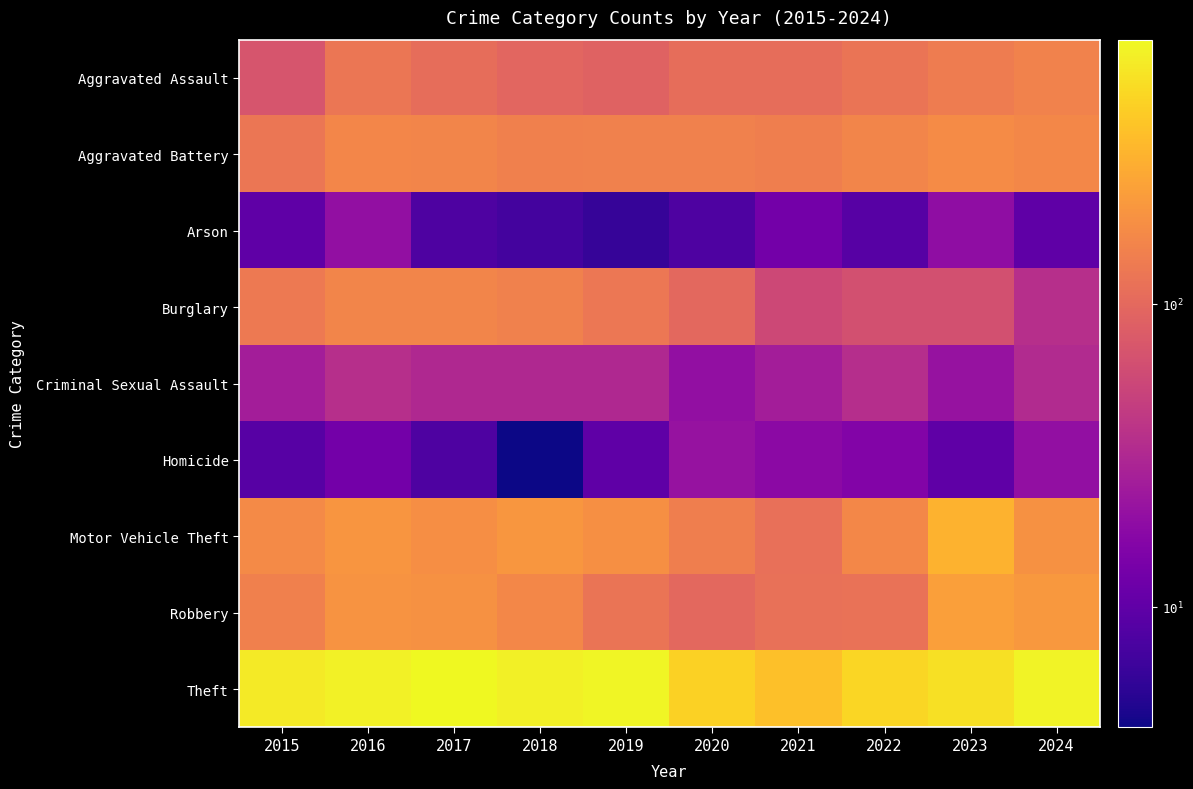

Reading left to right, extract all data points from this chart.

Aggravated Assault: 2015=70	2016=125	2017=109	2018=95	2019=90	2020=108	2021=109	2022=122	2023=137	2024=153
Aggravated Battery: 2015=124	2016=163	2017=159	2018=148	2019=150	2020=150	2021=145	2022=158	2023=175	2024=167
Arson: 2015=10	2016=20	2017=8	2018=7	2019=6	2020=8	2021=13	2022=9	2023=19	2024=10
Burglary: 2015=132	2016=158	2017=160	2018=149	2019=127	2020=100	2021=56	2022=65	2023=65	2024=36
Criminal Sexual Assault: 2015=26	2016=36	2017=32	2018=32	2019=32	2020=20	2021=26	2022=35	2023=21	2024=33
Homicide: 2015=9	2016=13	2017=8	2018=4	2019=10	2020=21	2021=18	2022=16	2023=10	2024=20
Motor Vehicle Theft: 2015=172	2016=205	2017=184	2018=207	2019=187	2020=145	2021=113	2022=166	2023=305	2024=193
Robbery: 2015=146	2016=201	2017=190	2018=165	2019=123	2020=100	2021=115	2022=117	2023=236	2024=212
Theft: 2015=622	2016=672	2017=743	2018=659	2019=703	2020=456	2021=366	2022=485	2023=548	2024=694